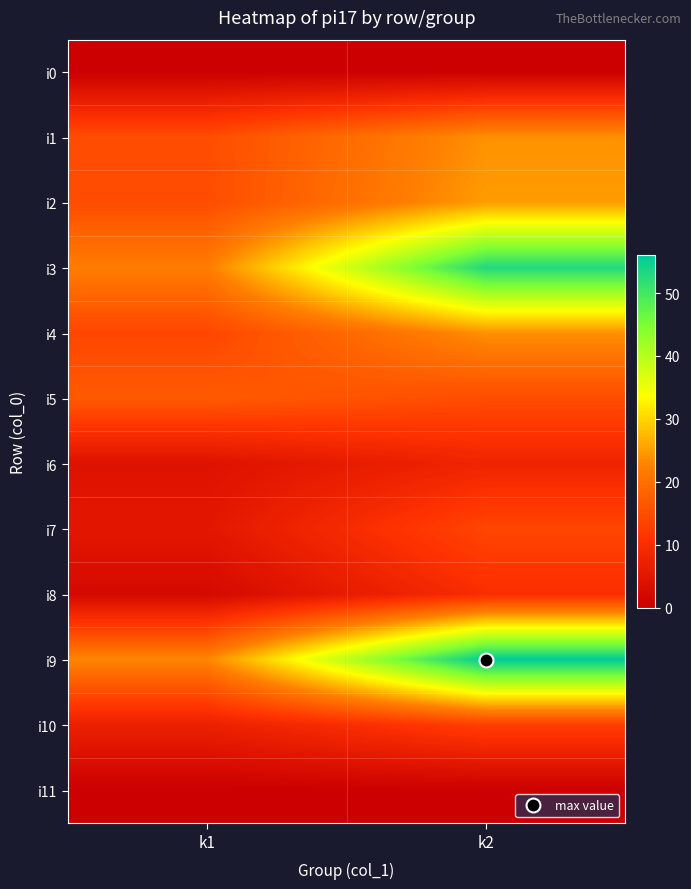

At how many categories does at least one series exceed 42?

1